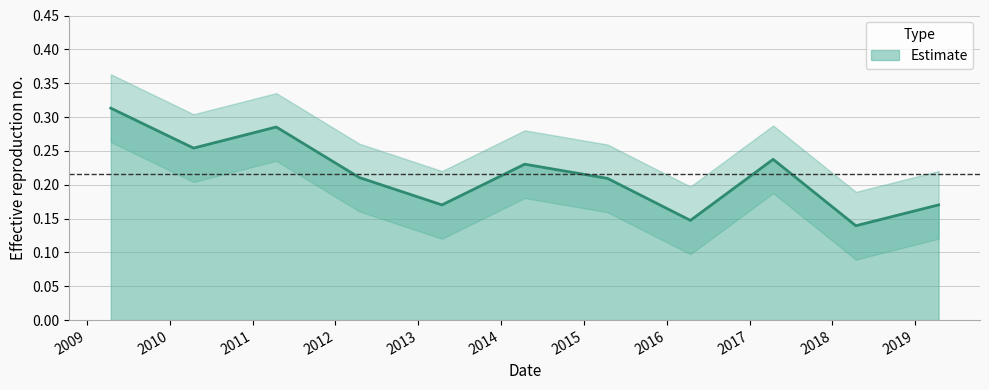

What is the greatest value displayed?

0.3